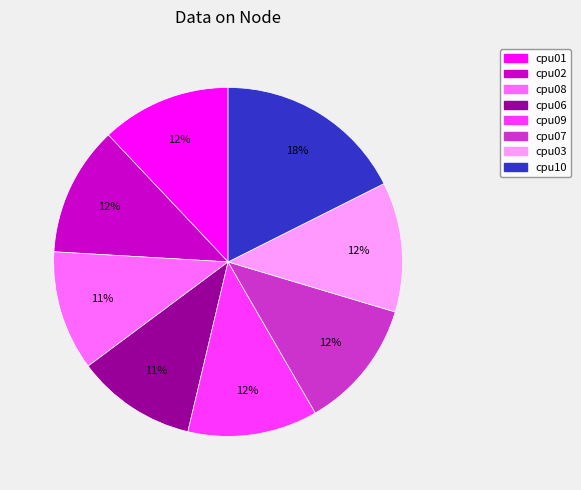

True or false: cpu07 accounts for 20% of the total.

False